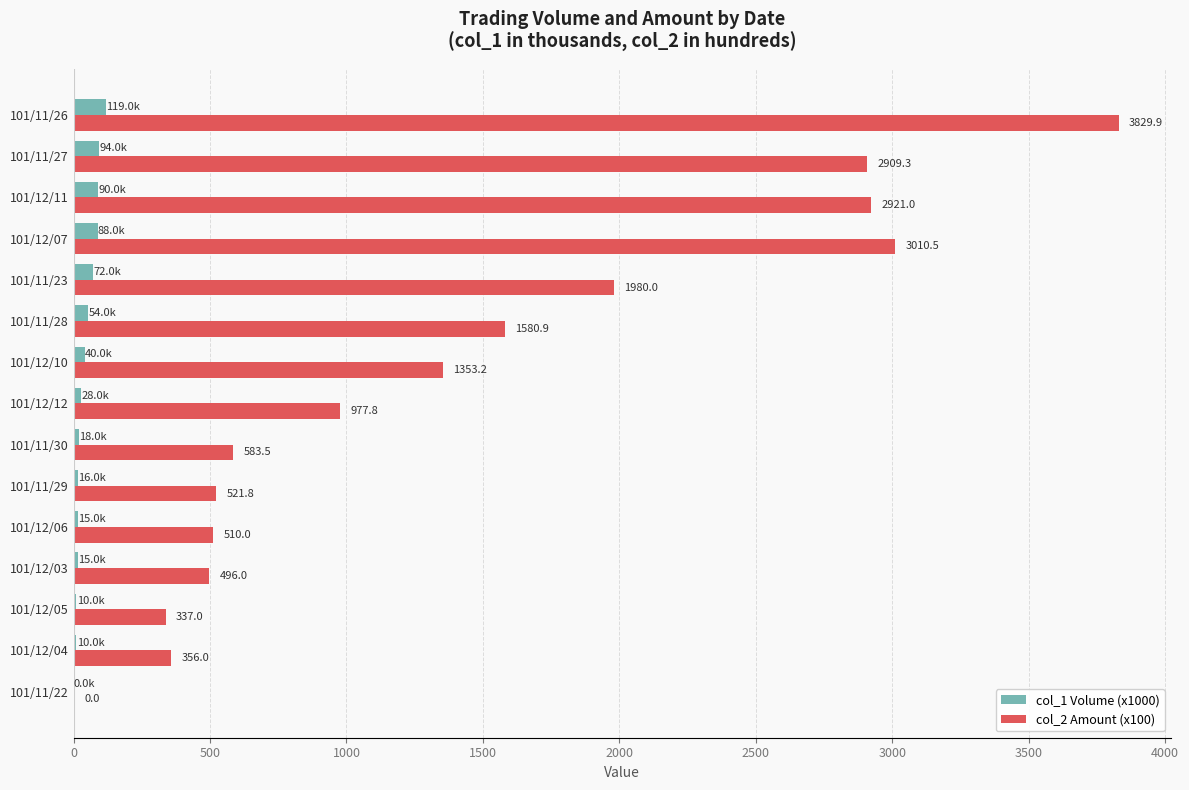

Between 101/12/06 and 101/11/26, which series saw the biggest shift?

col_2 Amount (x100)